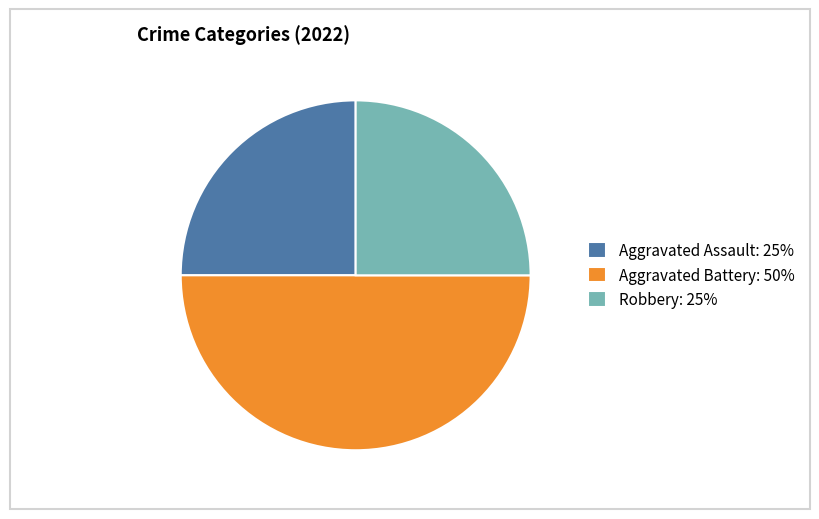

The Robbery: 25% slice represents 38% of the pie. True or false?

False